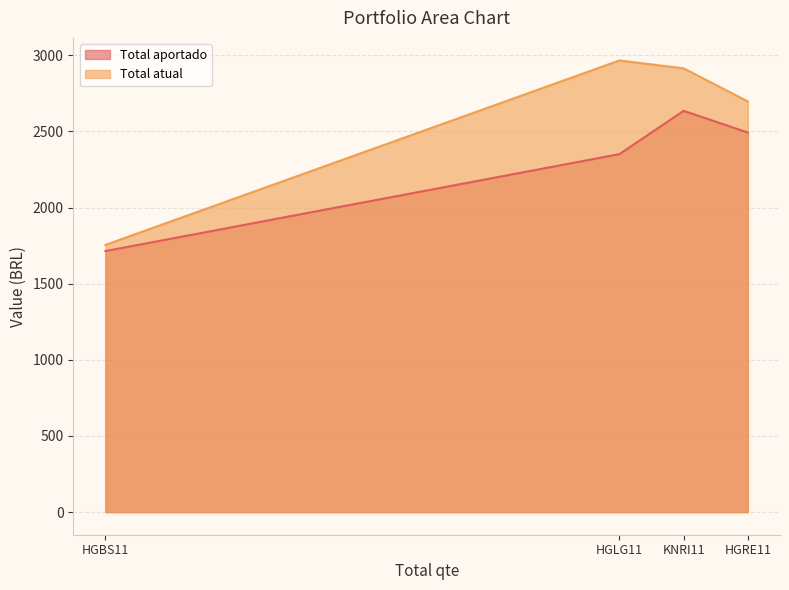

True or false: Total aportado and Total atual intersect in this chart.

False